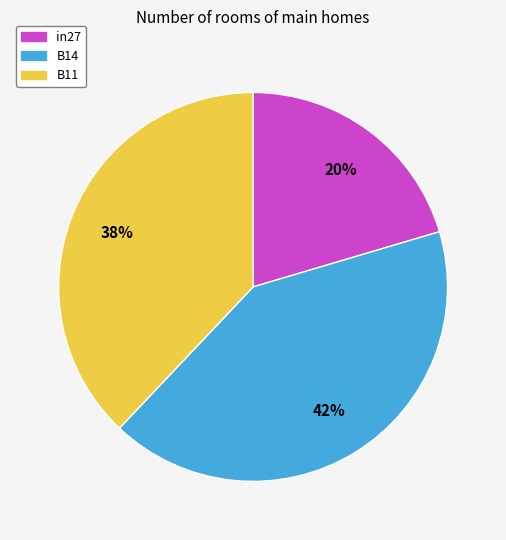

Does any single category account for the majority?

No